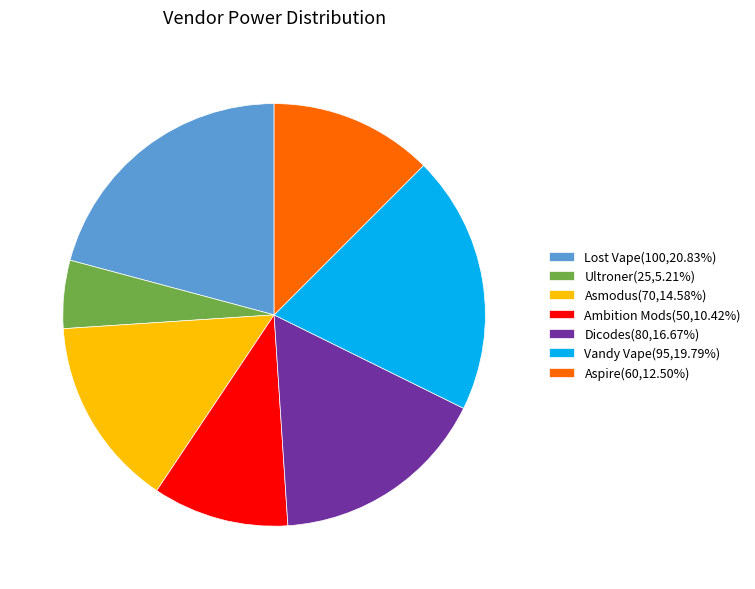

Combined, do Vandy Vape(95,19.79%) and Lost Vape(100,20.83%) account for over 50%?

No